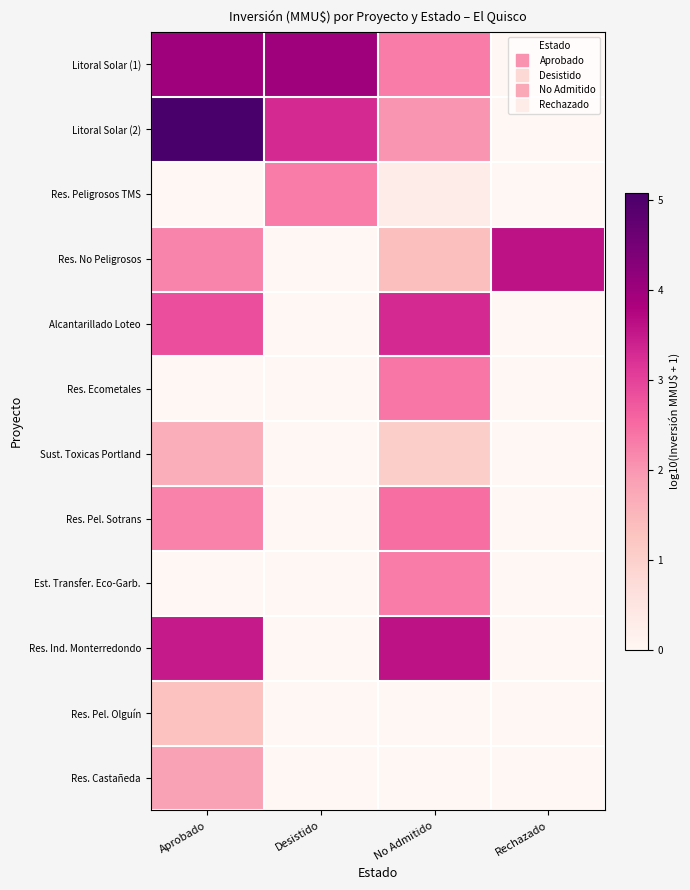

What is the maximum value shown in the chart?

5.1